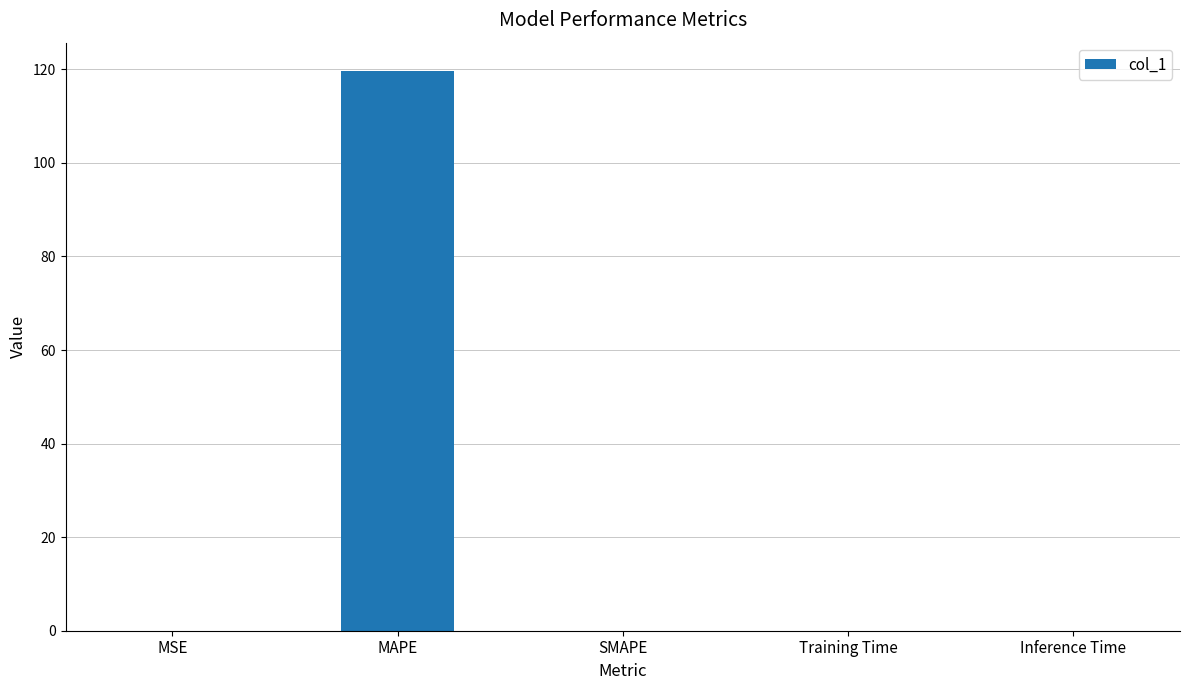

What is the sum of all values?

119.7